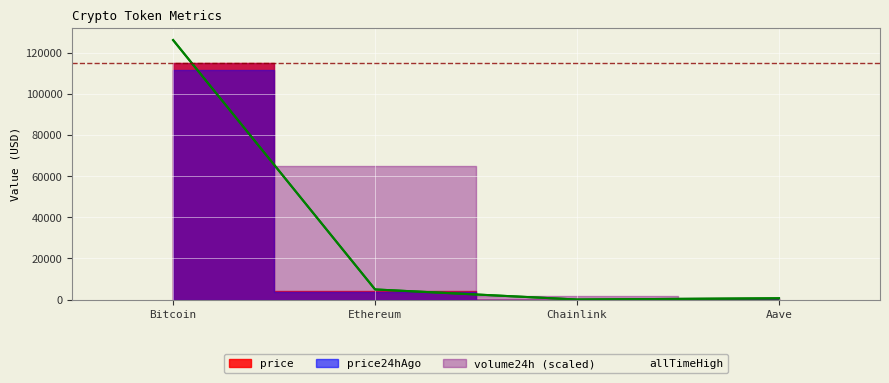

What is the label of the 2nd point from the left?

Ethereum